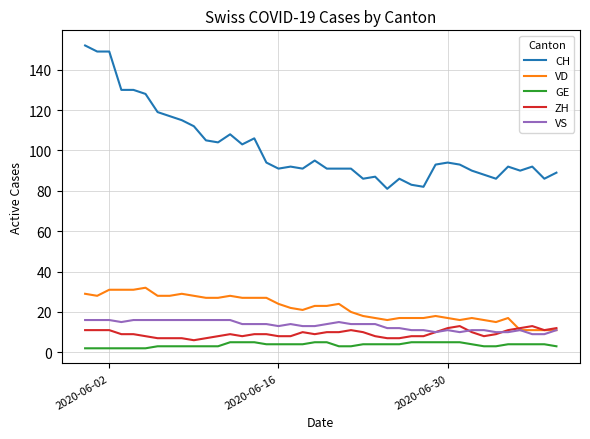

True or false: VD and GE intersect in this chart.

False